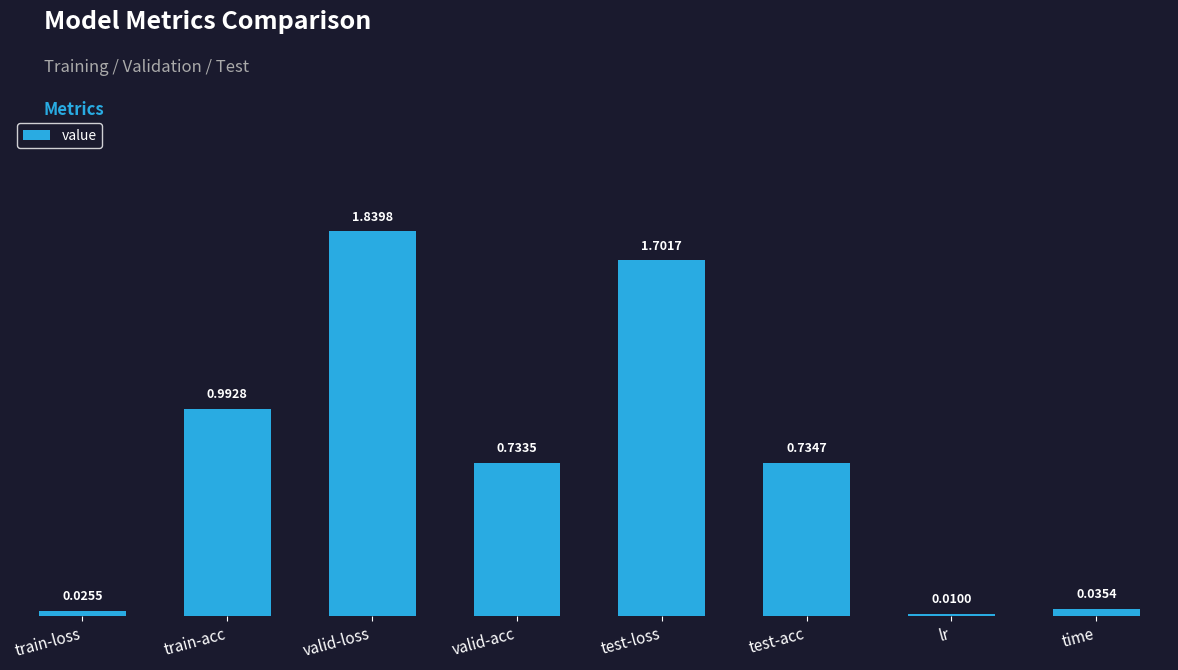

What is the change in value from train-acc to time?

-1.0